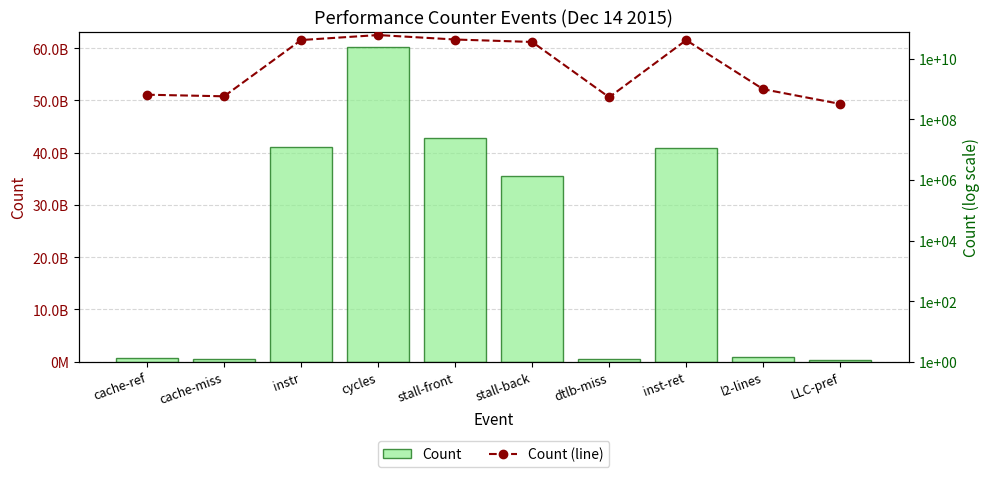

At cache-ref, list the series in order from largest to smallest.

Count, Count (line)